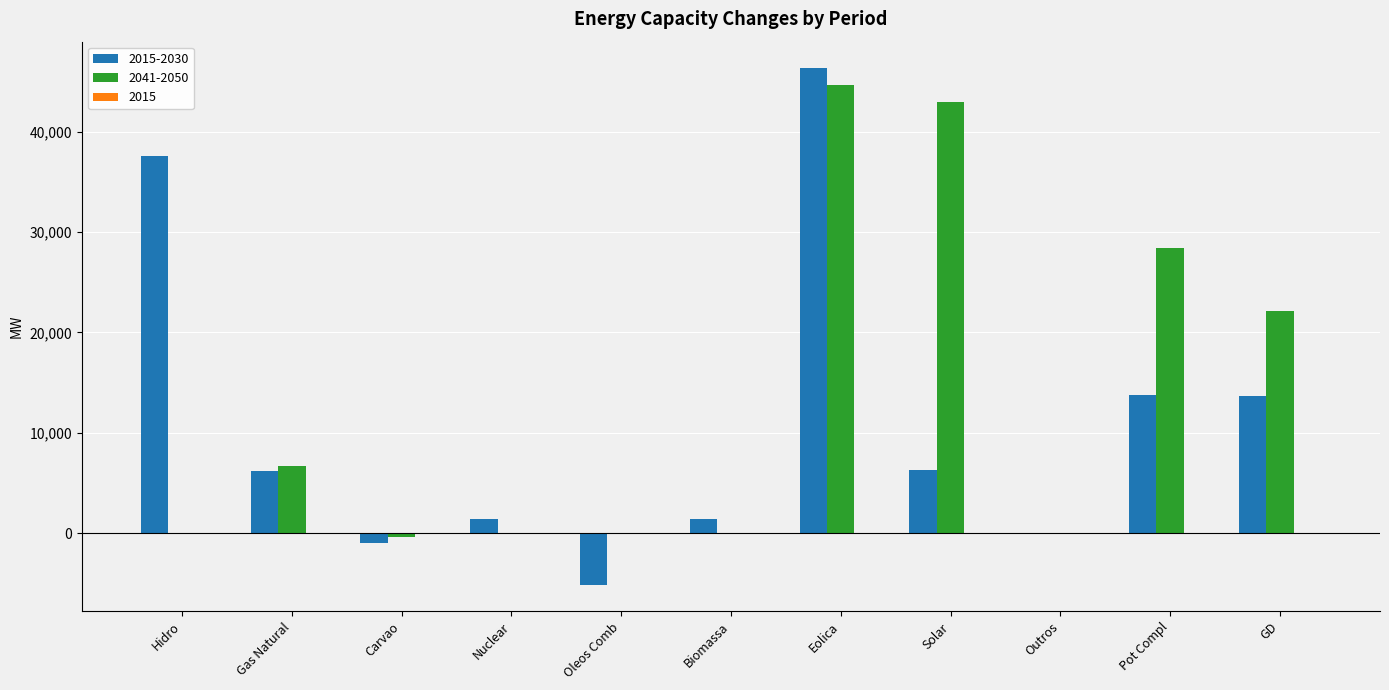

Are the bars grouped side by side (vs. stacked)?

Yes